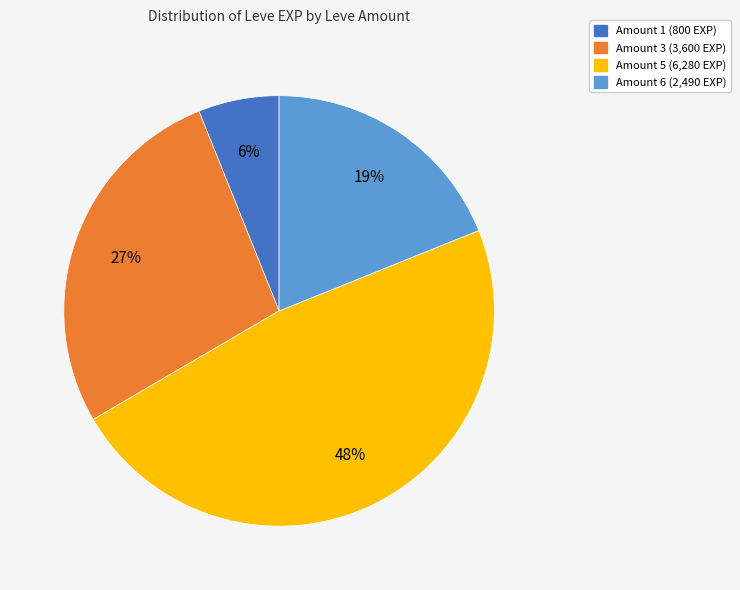

To the nearest percent, what is the average slice percentage?

25%